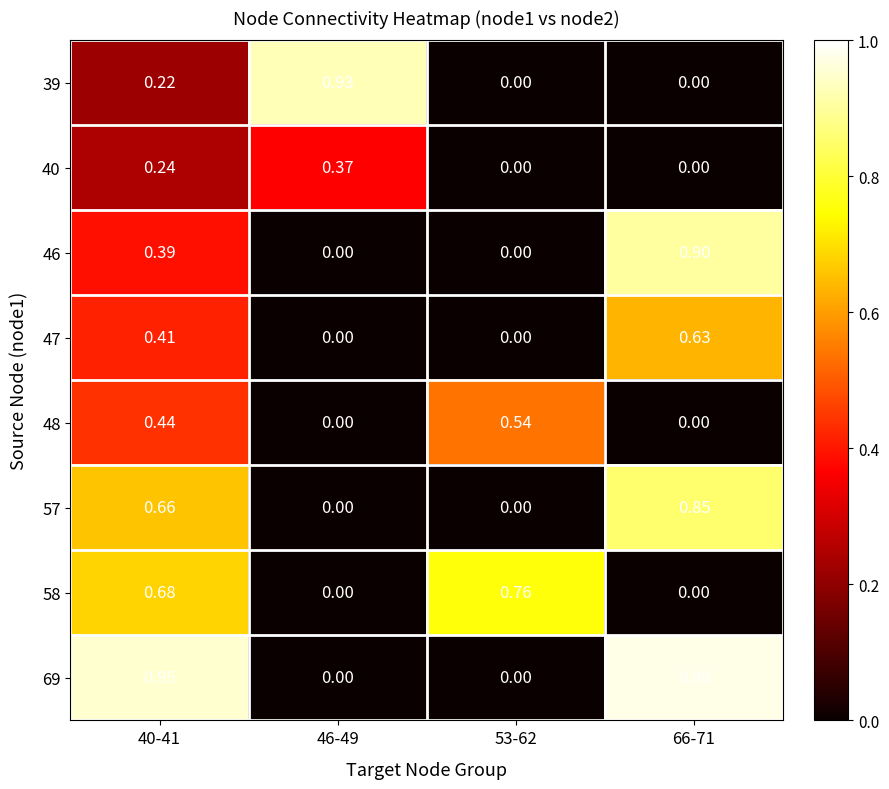

Is the value of 57 at 40-41 greater than the value of 39 at 66-71?

Yes